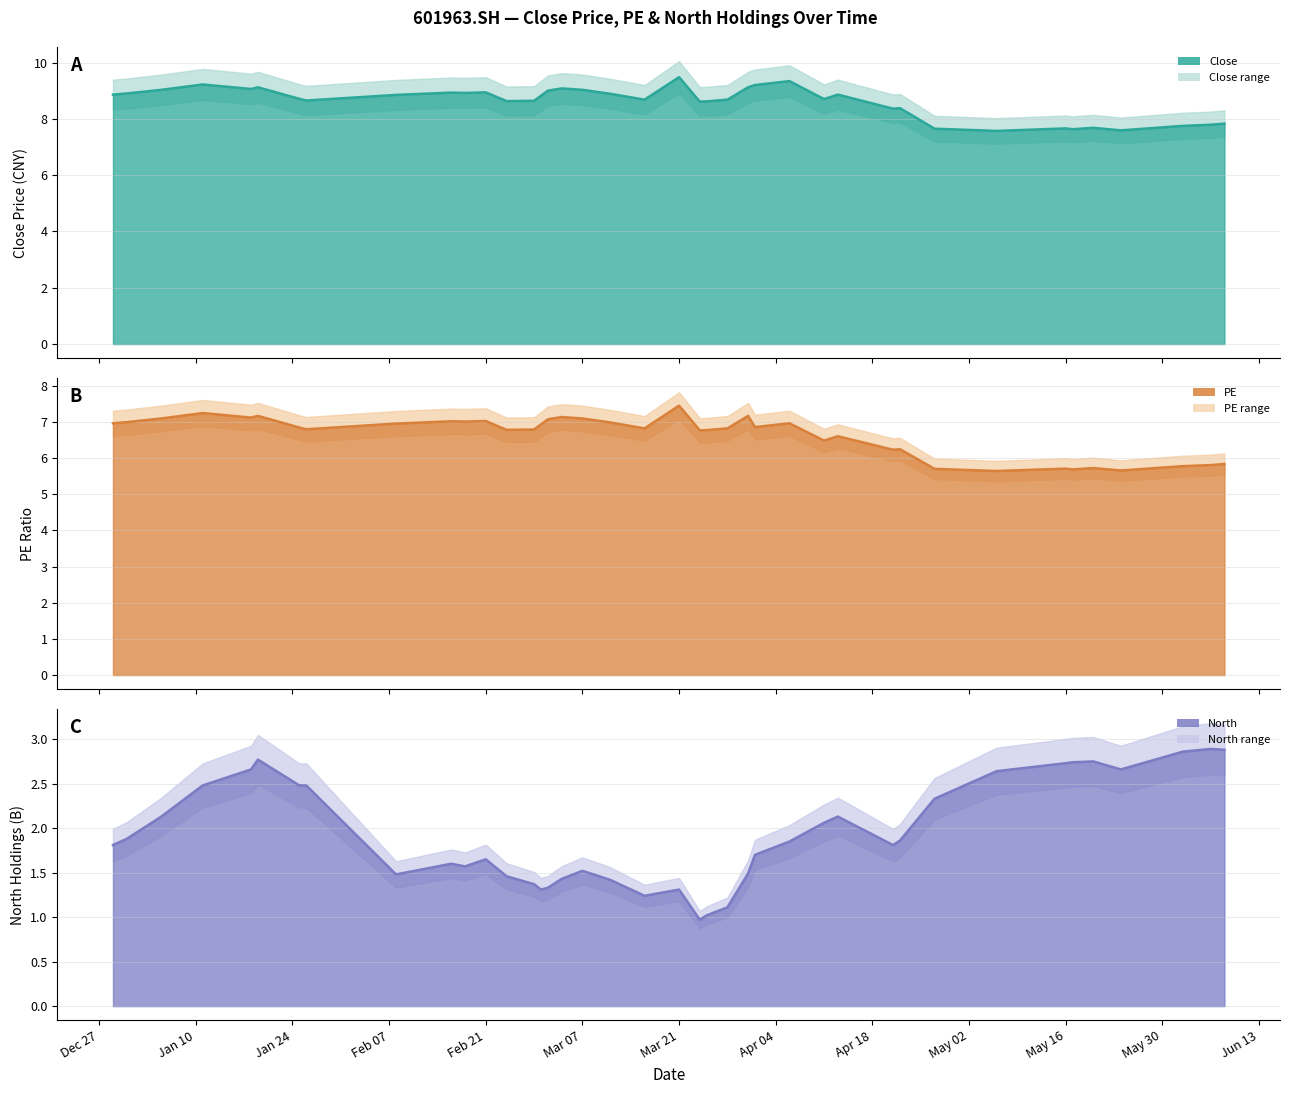

What is the highest value of the Close series?

9.5